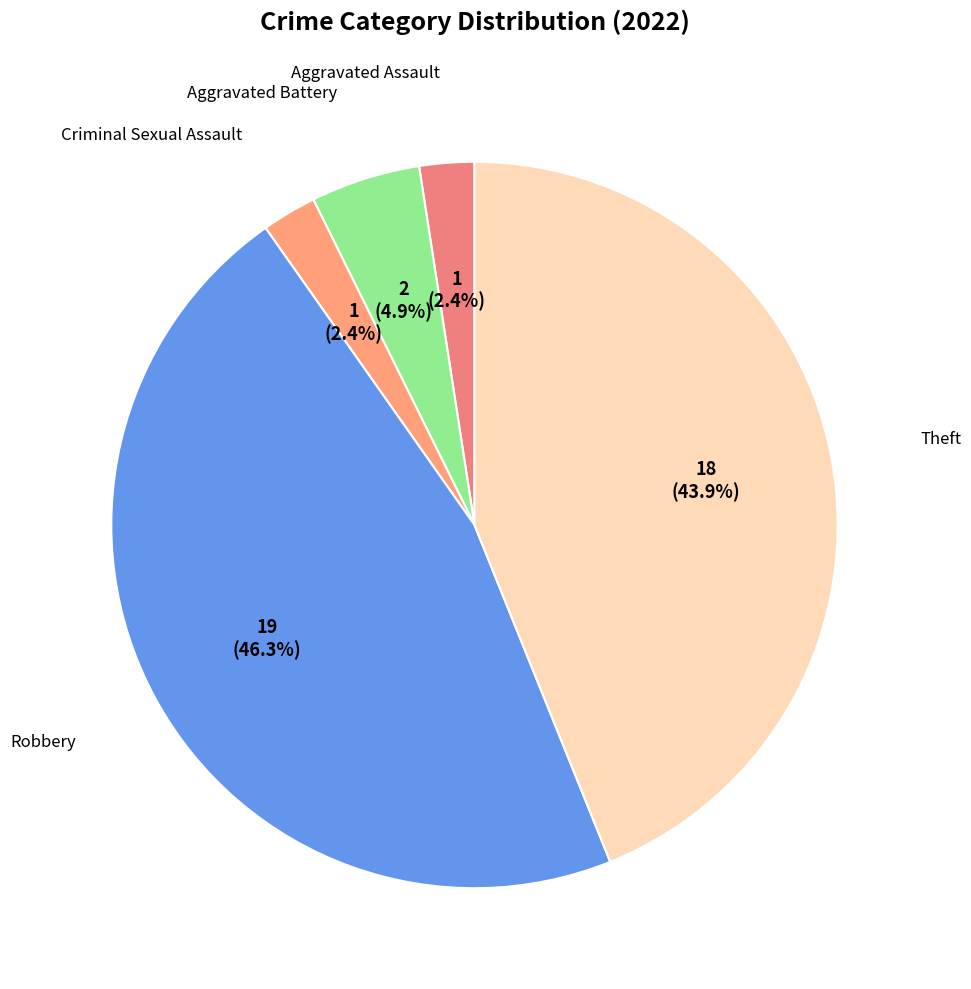

Is there a majority slice in this chart?

No